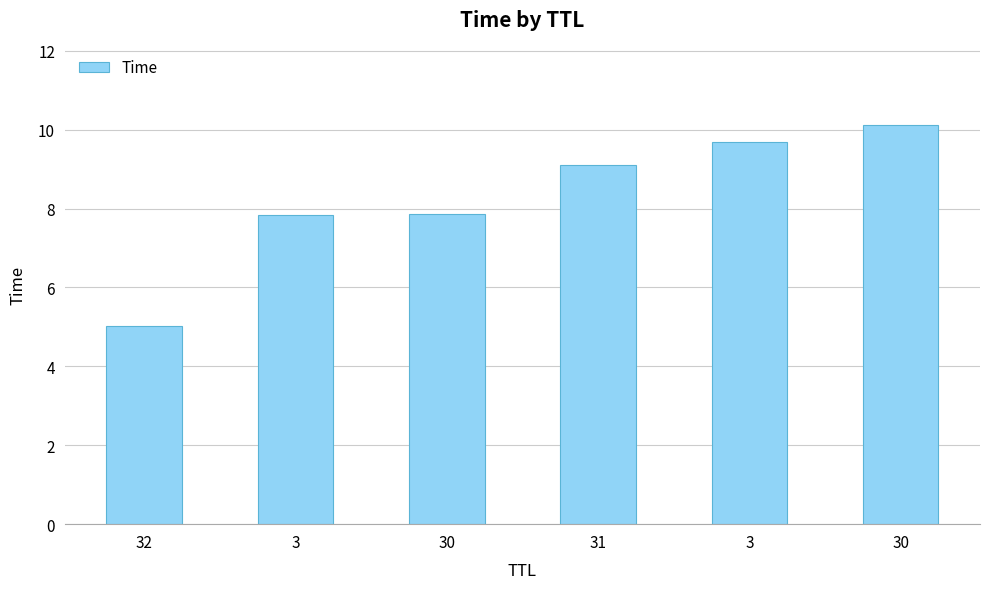

Reading left to right, extract all data points from this chart.

32=5.0	3=7.8	30=7.9	31=9.1	3=9.7	30=10.1